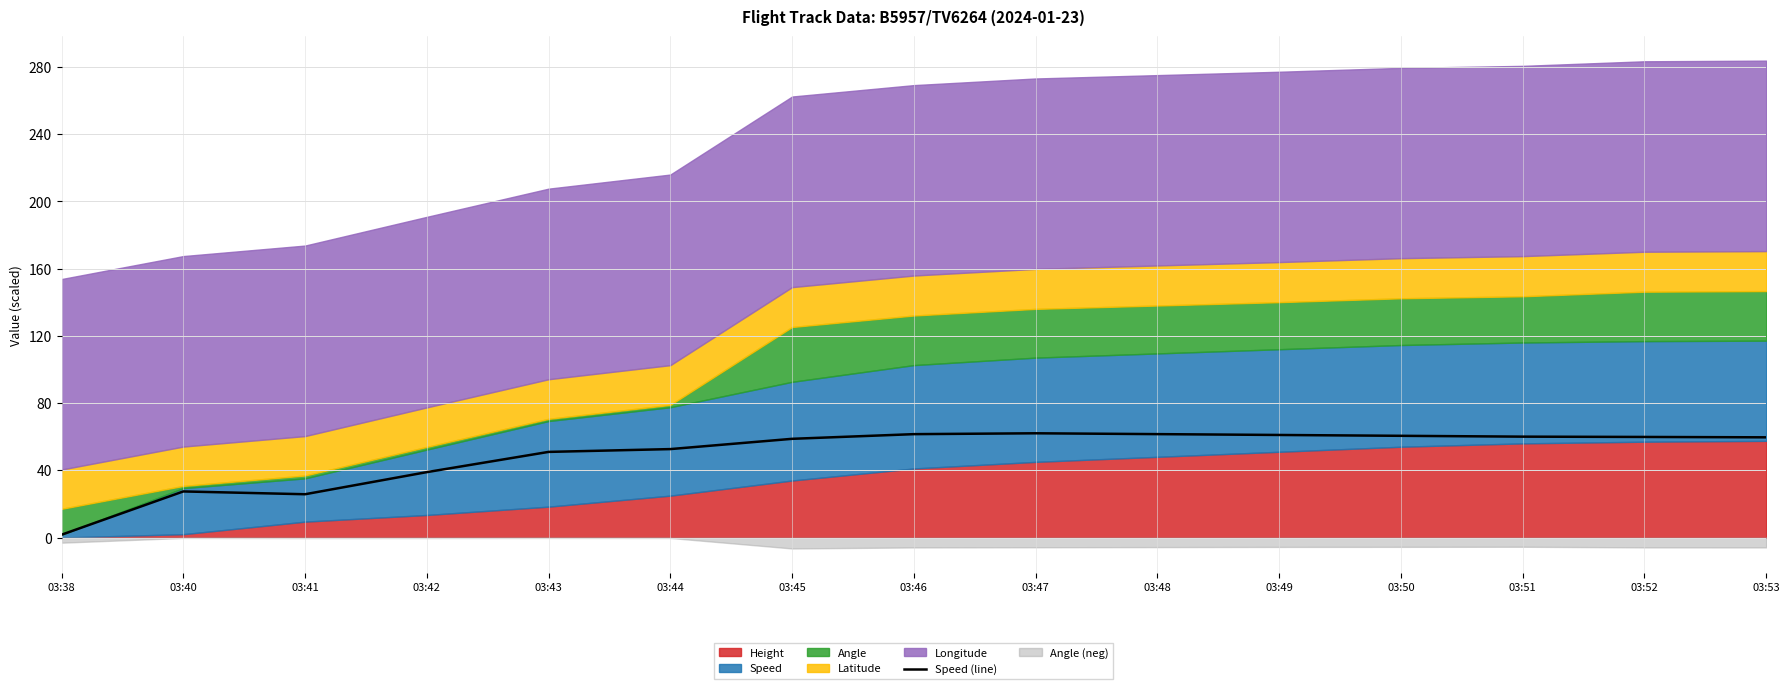

What is the difference between the maximum and minimum values?

60.3